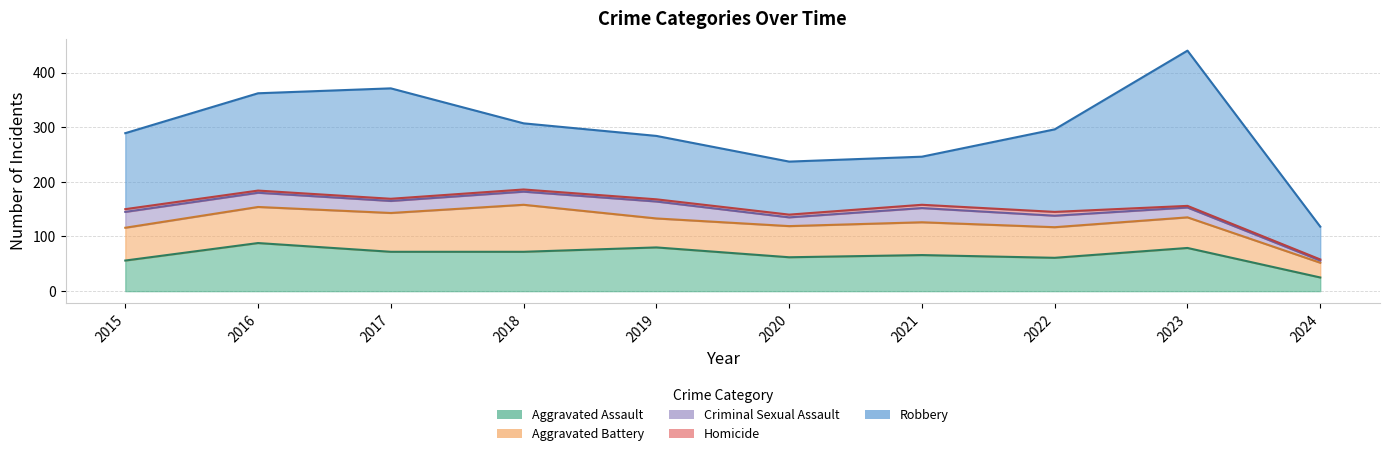

True or false: Robbery and Homicide cross at least once.

False